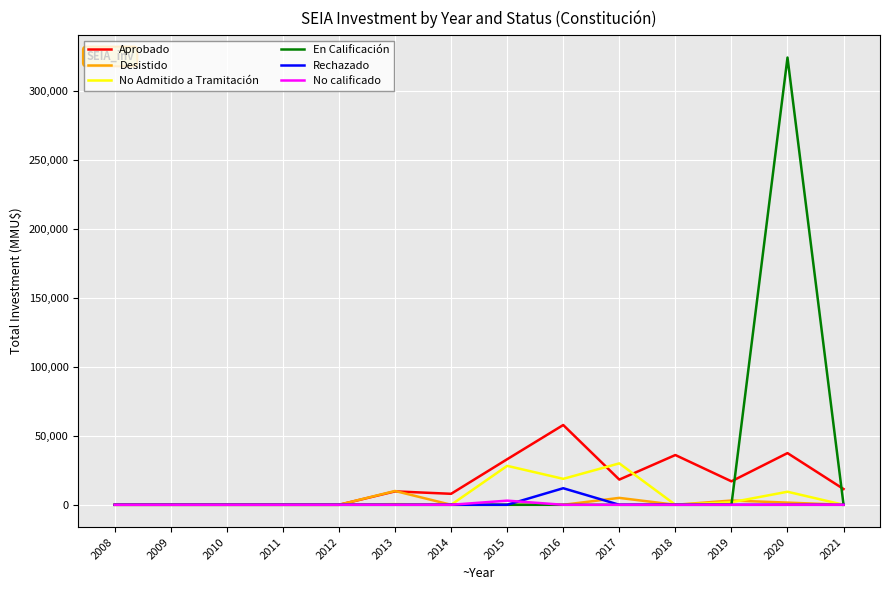

Is the value of No Admitido a Tramitación at 2018 greater than the value of Desistido at 2013?

No